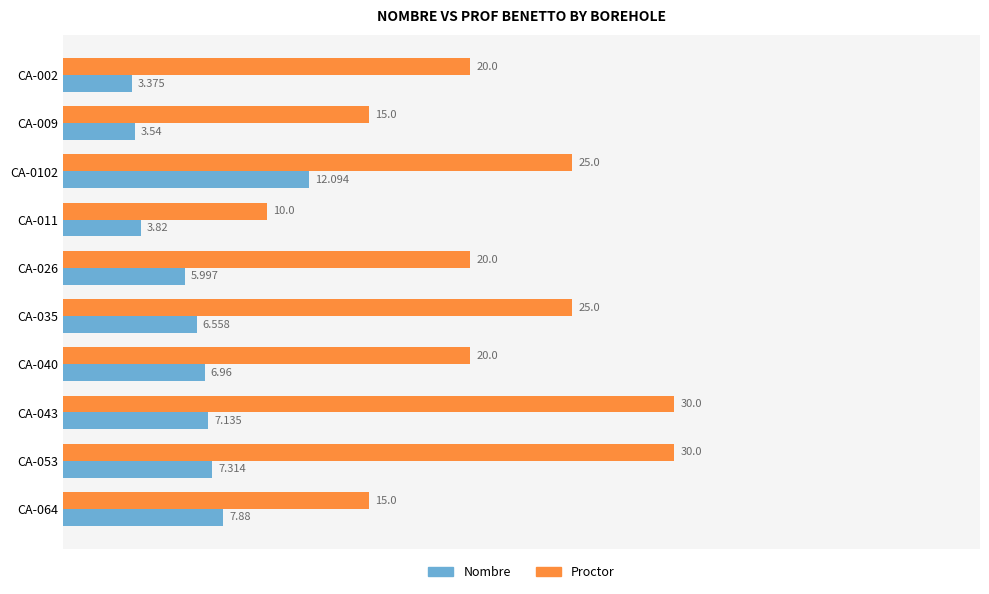

Between CA-026 and CA-043, which series saw the biggest shift?

Proctor